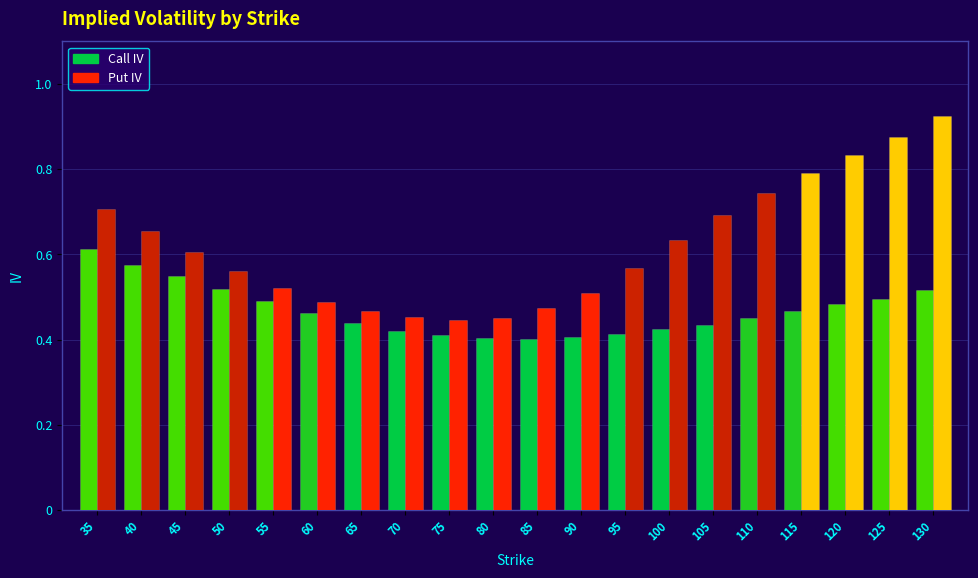

What is the maximum value shown in the chart?

0.9